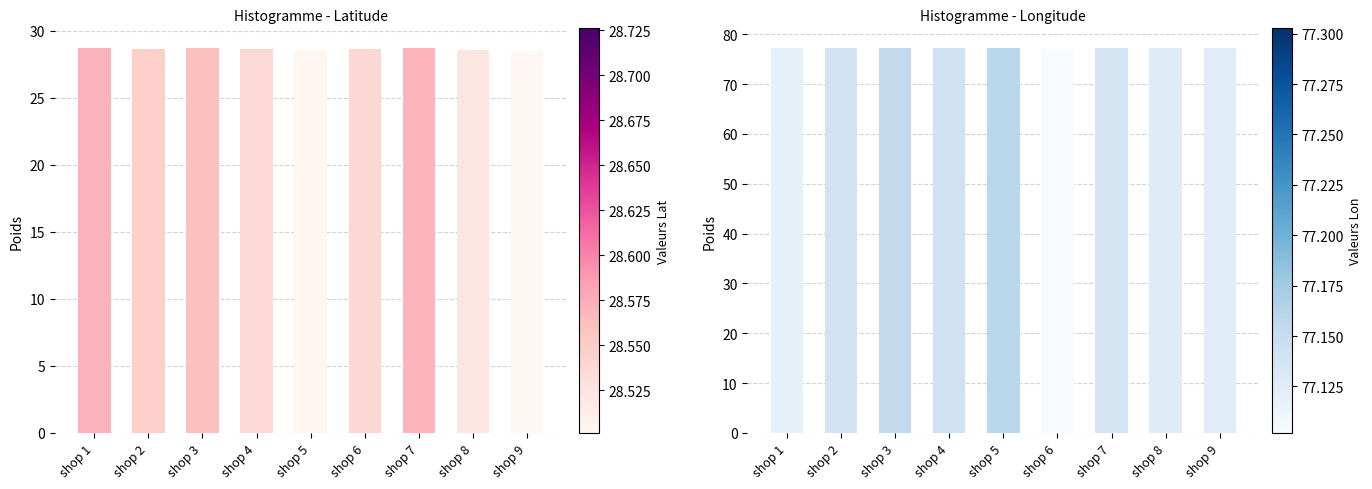

What is the difference between the longitude values at shop 8 and shop 3?

0.1